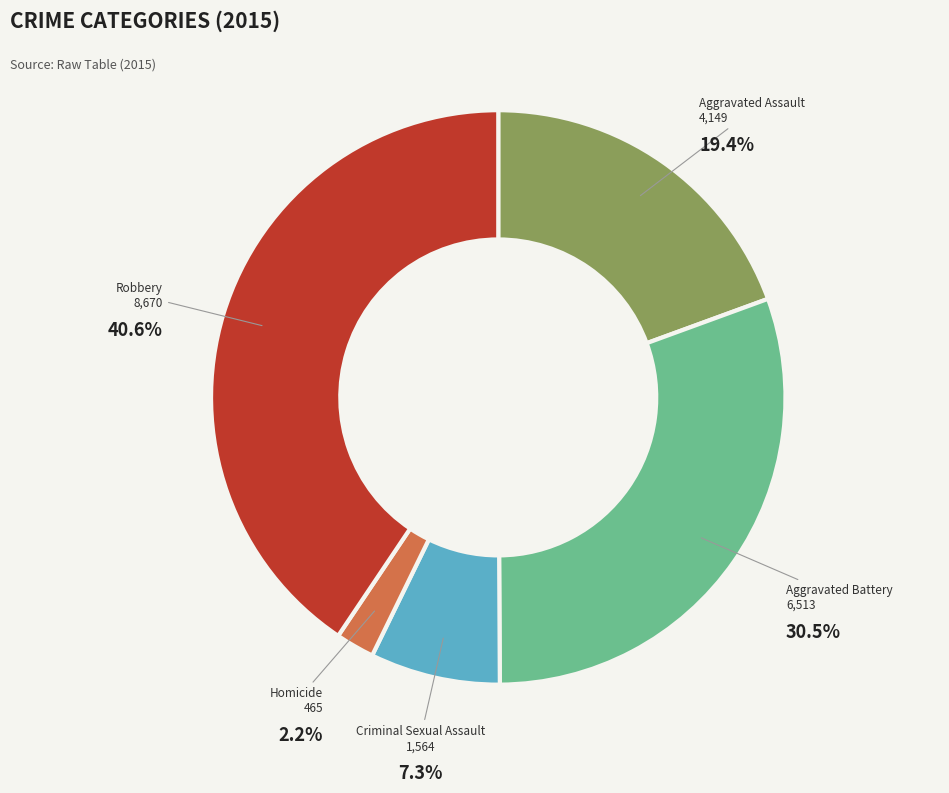

Is it true that Aggravated Assault is 19% of the pie?

True